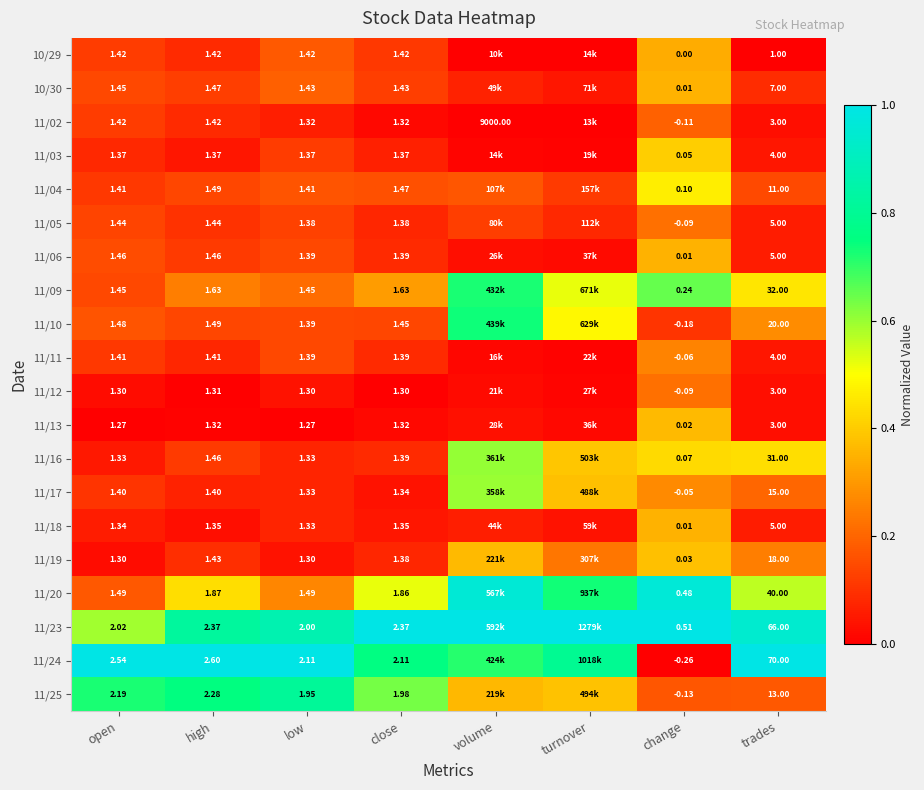

Is the value of 11/19 at open greater than the value of 11/02 at close?

No